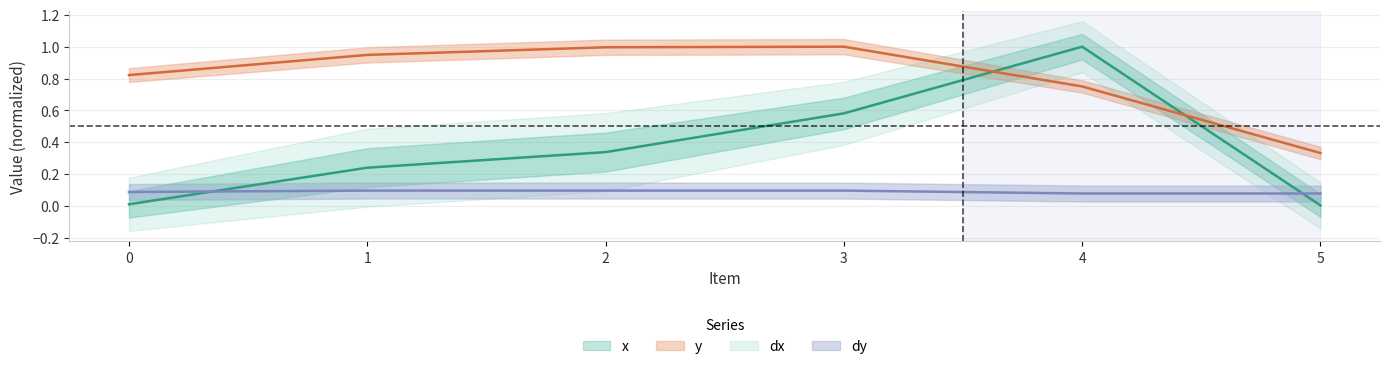

The y series shows 0.8 at 4. True or false?

True